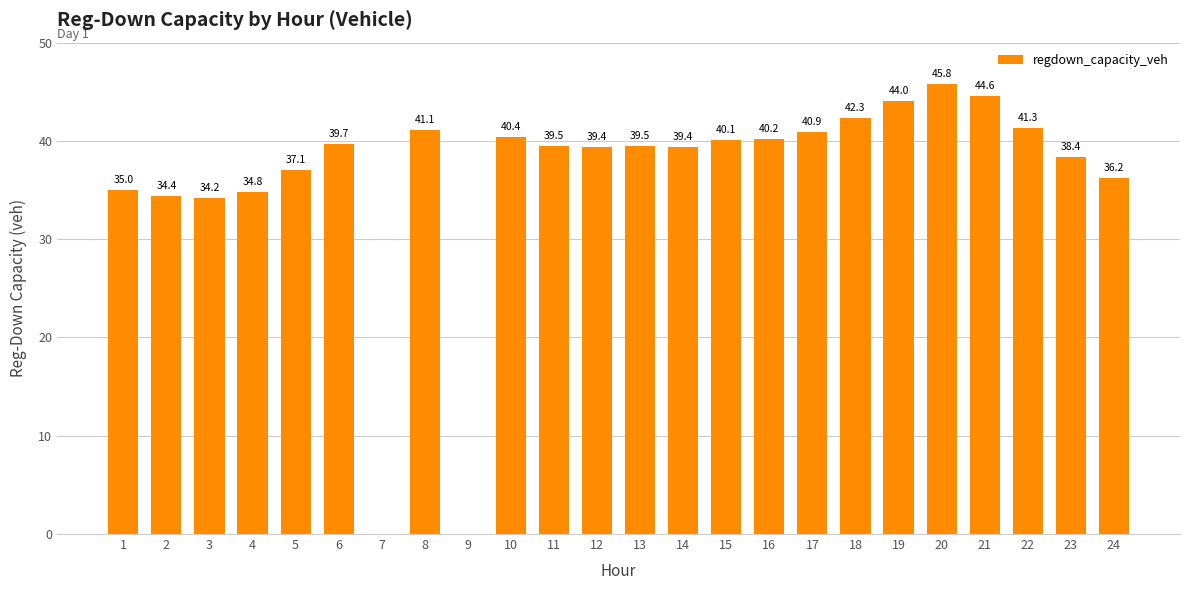

Is it true that the value at 22 is 41.3?

True